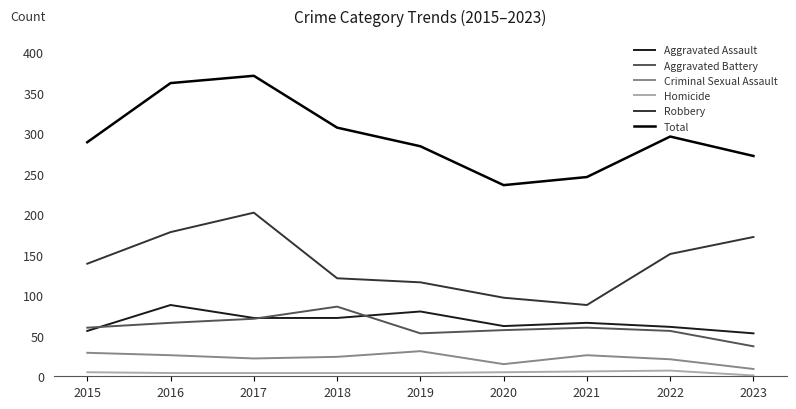

What is the maximum value for Robbery?

202